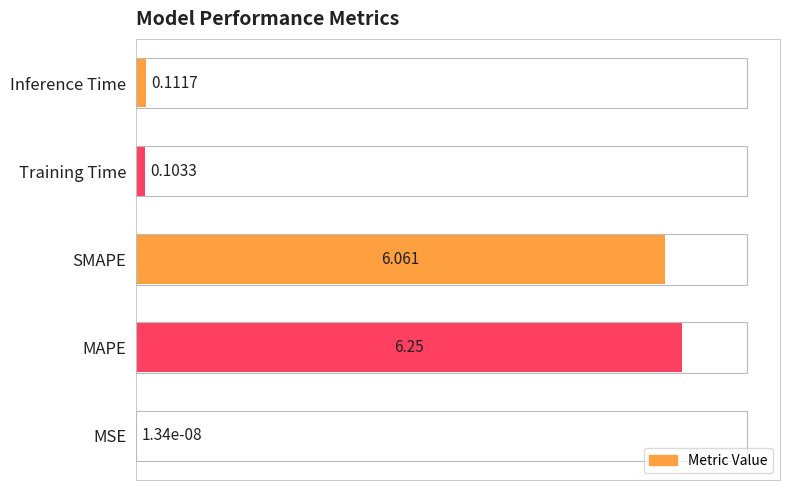

Where is the data nearest to the value 3?

Inference Time